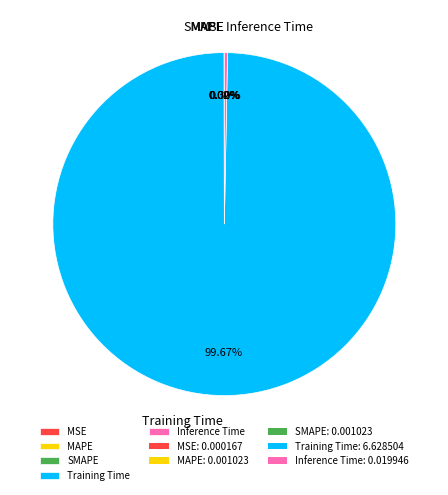

What percentage do Training Time and Inference Time together represent?

100.0%